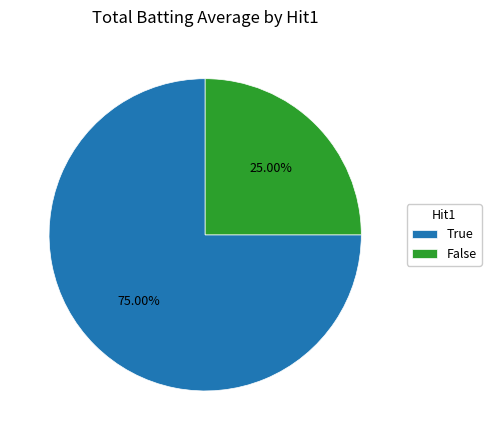

Which category has the smallest portion of the pie?

False